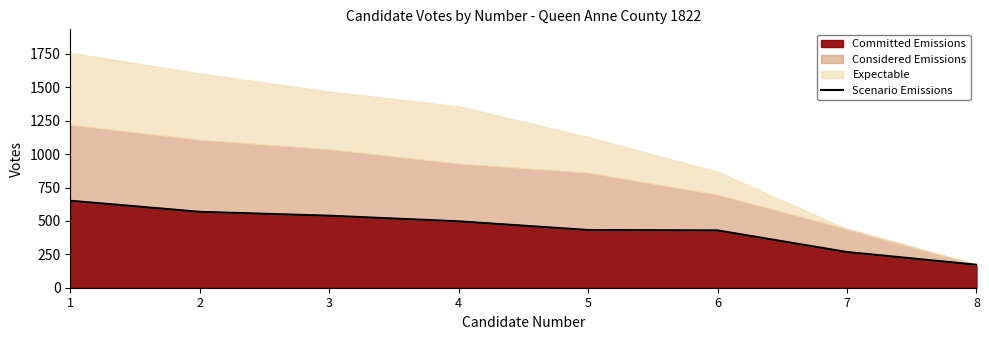

What is the change in value from 4 to 7?

-230